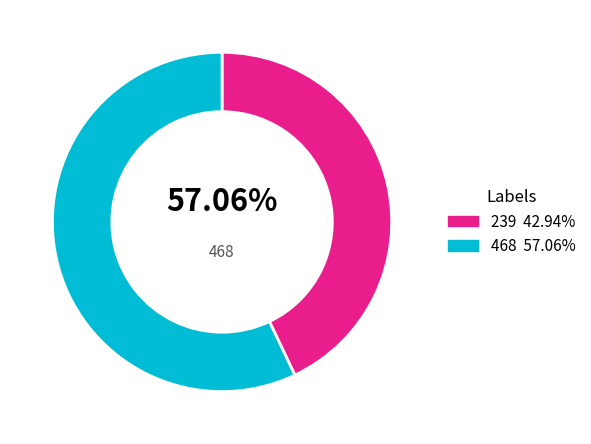

Which has a higher value, 468 or 239?

468